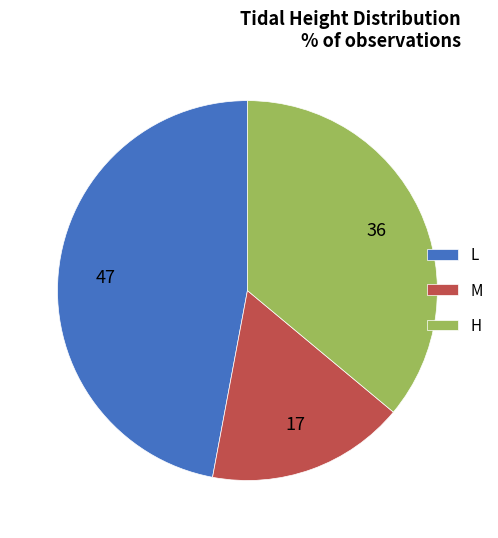

Is there a majority slice in this chart?

No